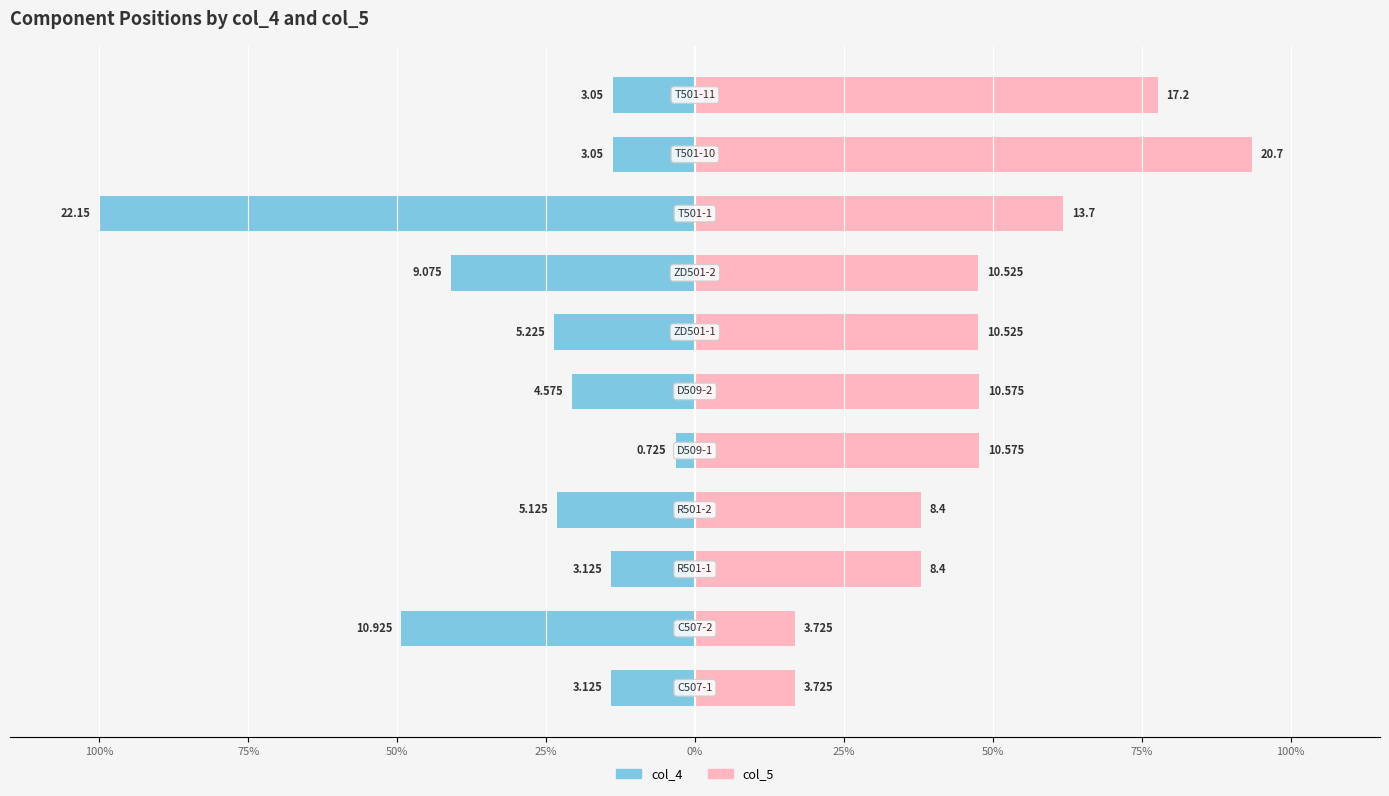

How many data points in col_4 are above -20?

5